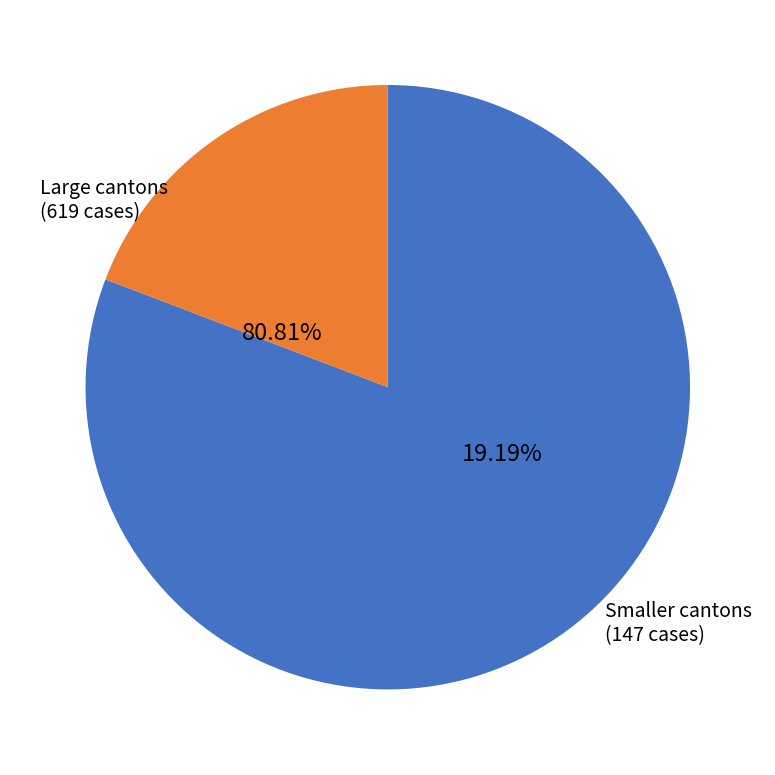

Is it true that GE is 0% of the pie?

True